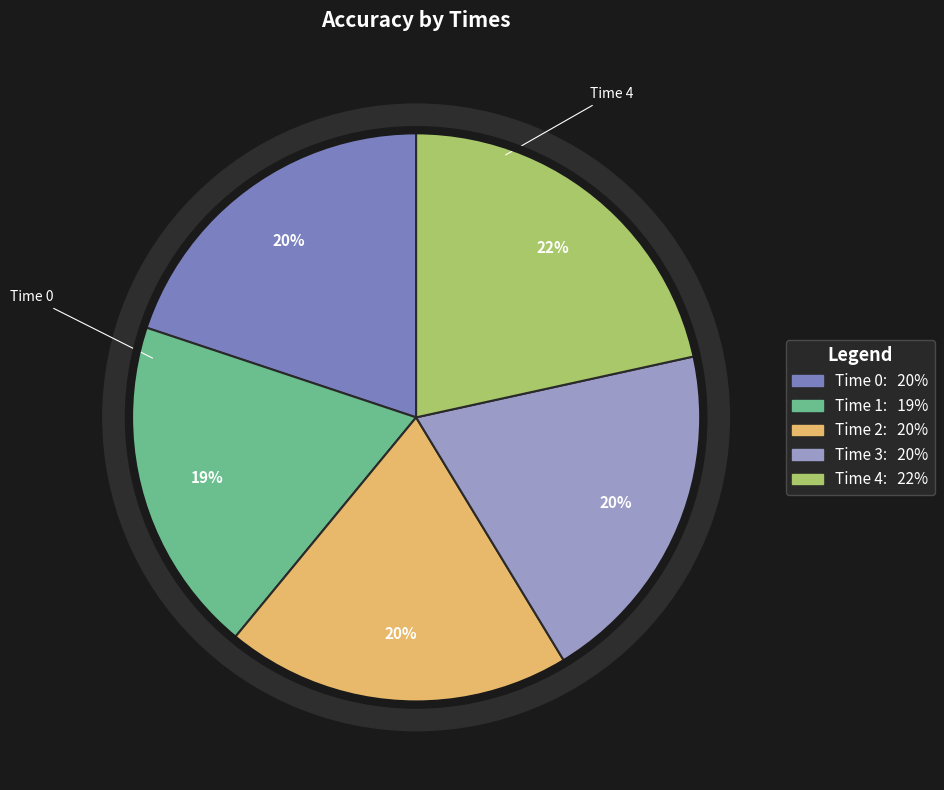

True or false: 0 accounts for 20% of the total.

True